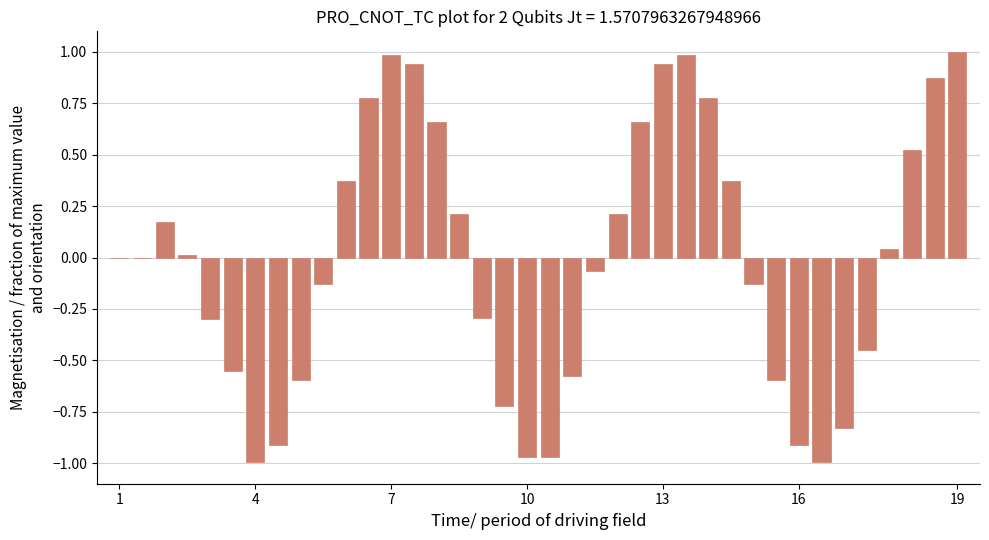

What is the greatest value displayed?

1.0